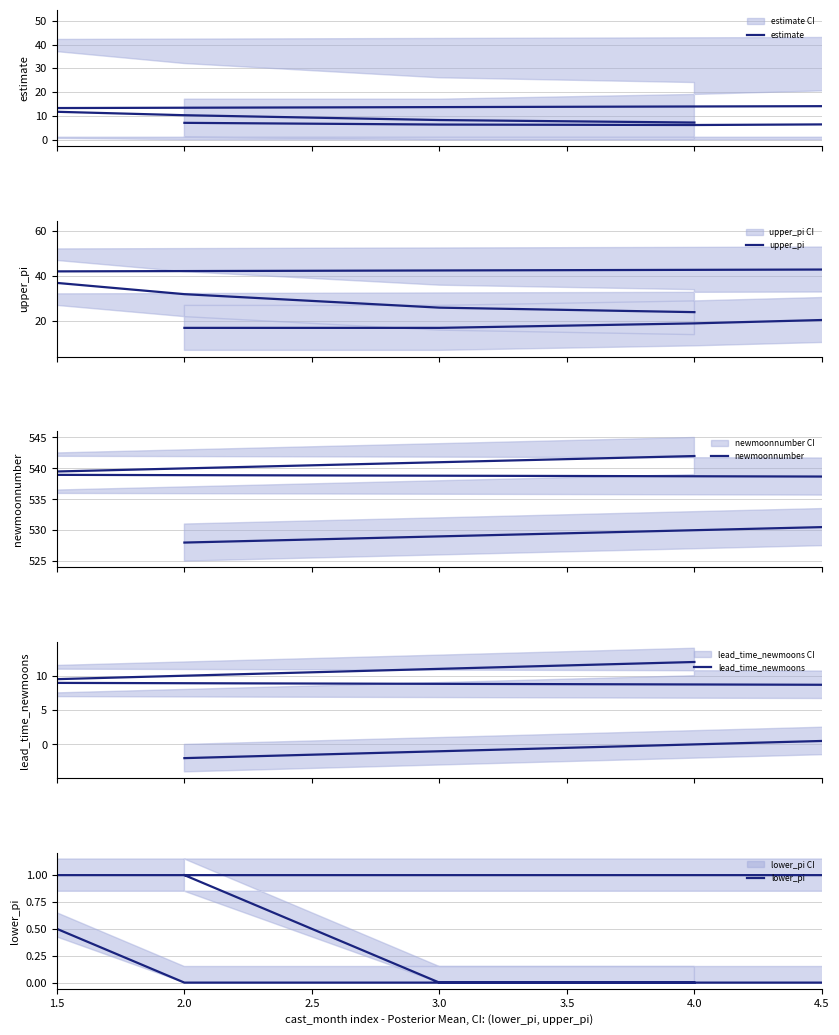

What is the approximate value of estimate at 4.0?

6.1